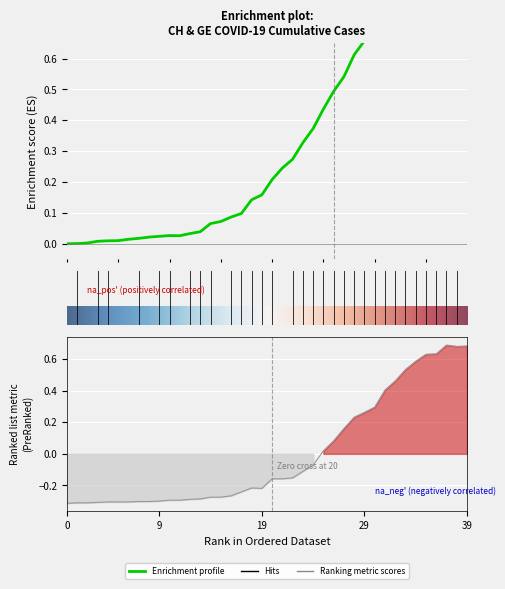

At which category does CH reach its first local peak?

10